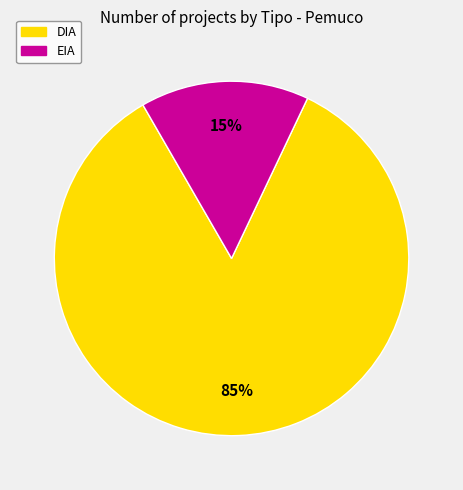

To the nearest percent, what is the average slice percentage?

50%